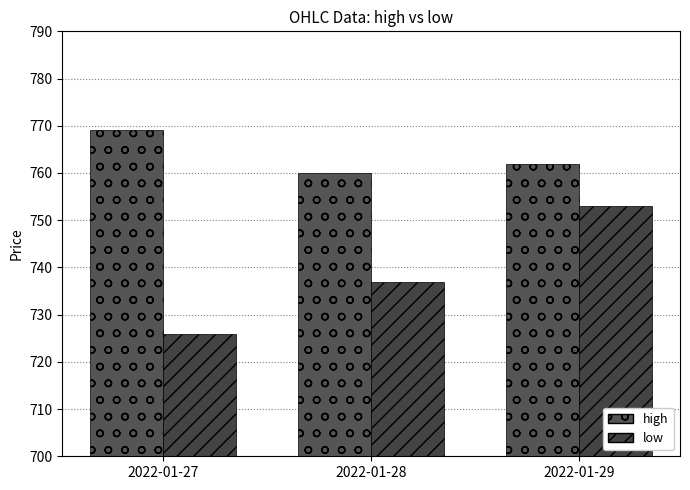

Reading right to left, extract all data points from this chart.

high: 762	760	769
low: 753	737	726